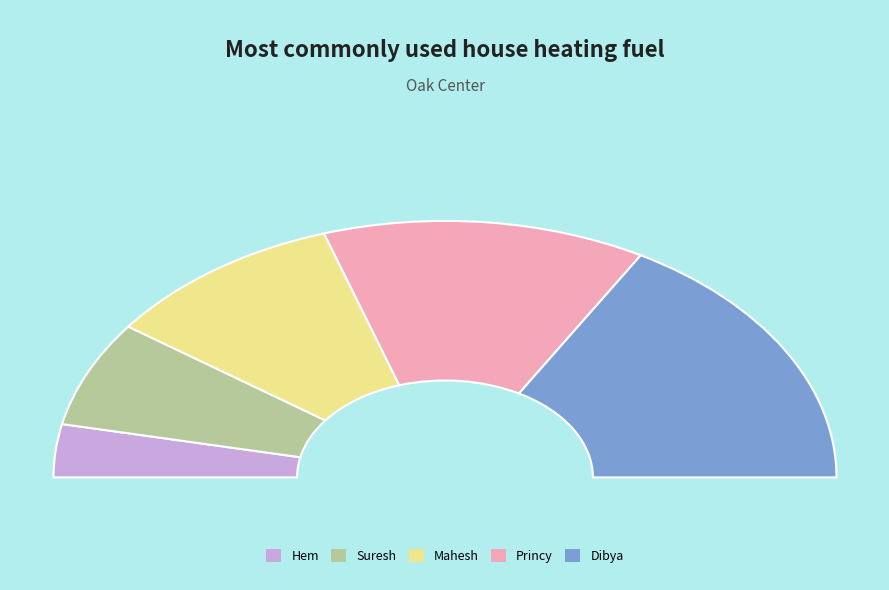

True or false: Princy accounts for 19% of the total.

False